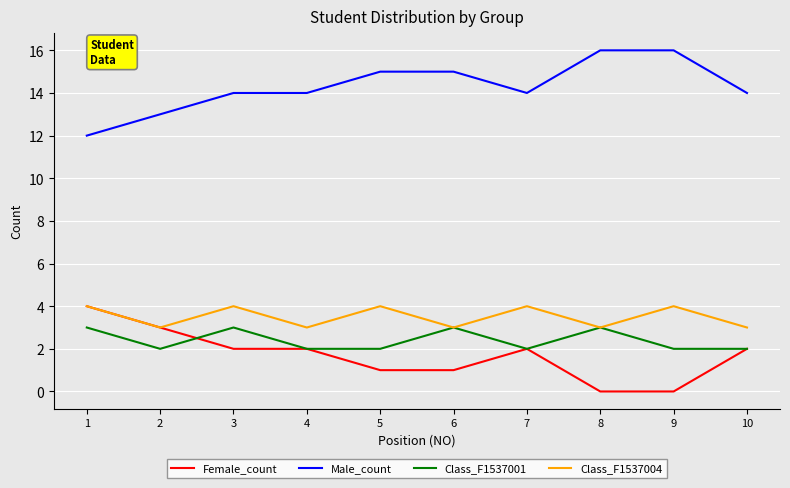

Which series has the largest total across all categories?

Male_count